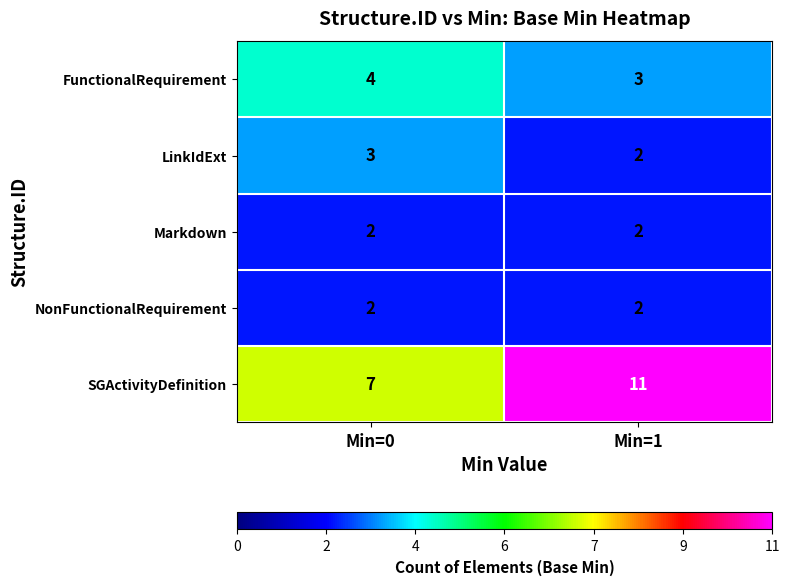

At which label does FunctionalRequirement reach its peak?

Min=0